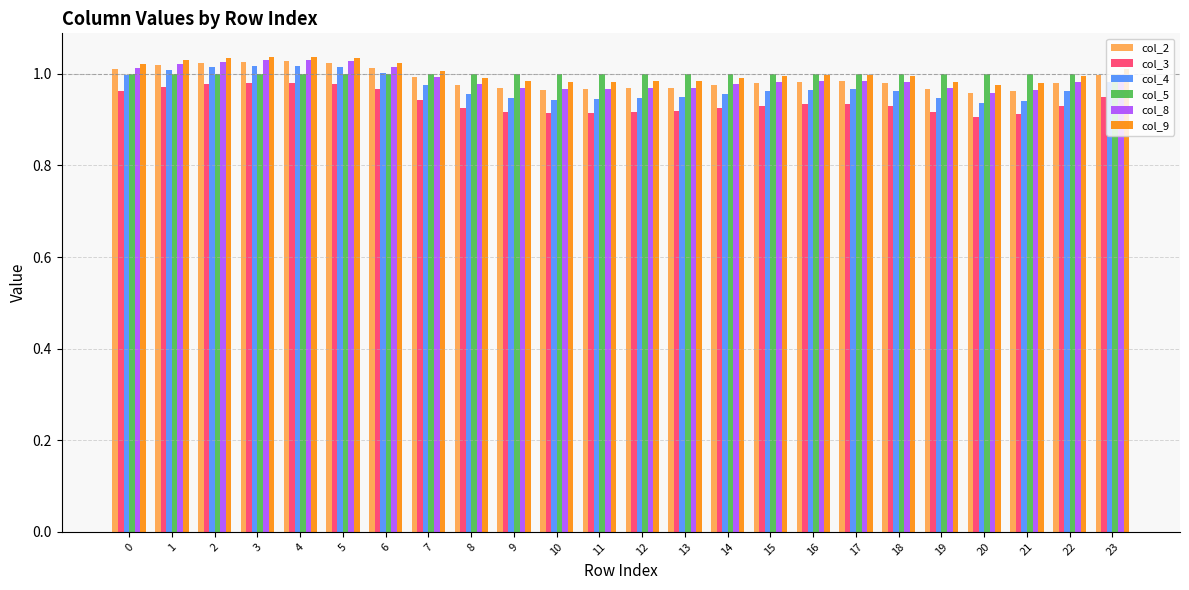

Which series has the largest range (max minus min)?

col_4